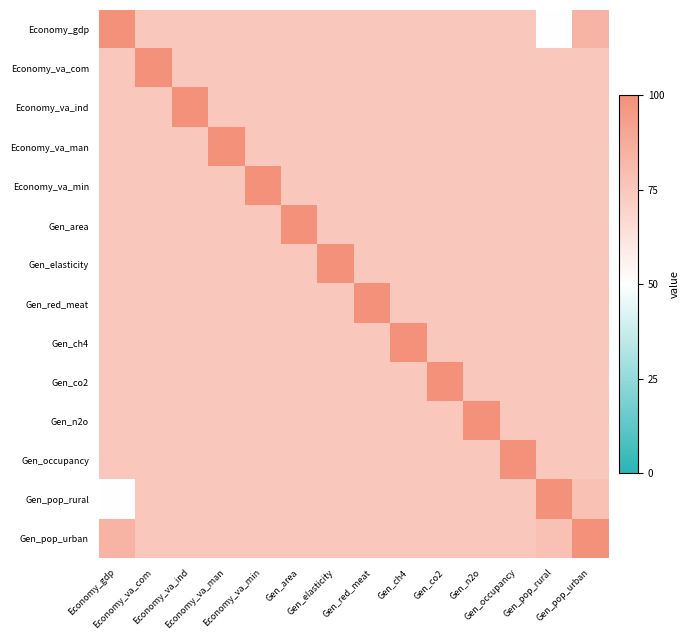

Between Economy_va_min and Gen_ch4, which is larger?

Economy_va_min